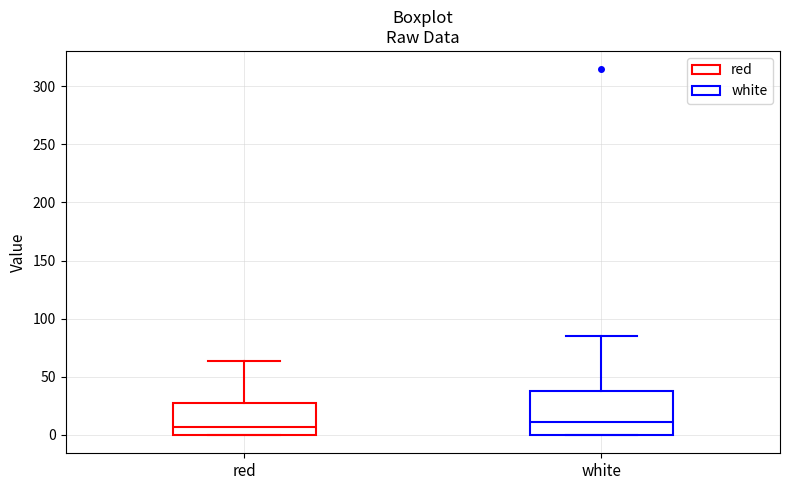

Where does the median line of the box for white sit on the y-axis? The values are not printed on the chart, so give them approximately, as read against the axis.

10